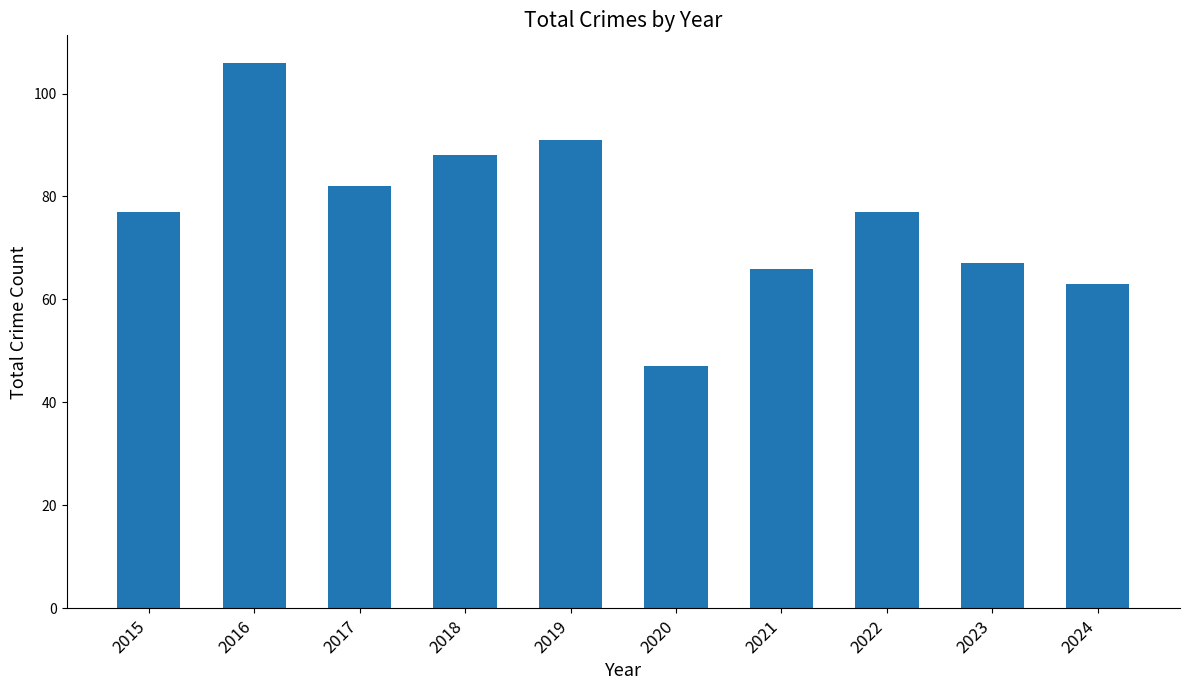

How many bars are there in total?

10